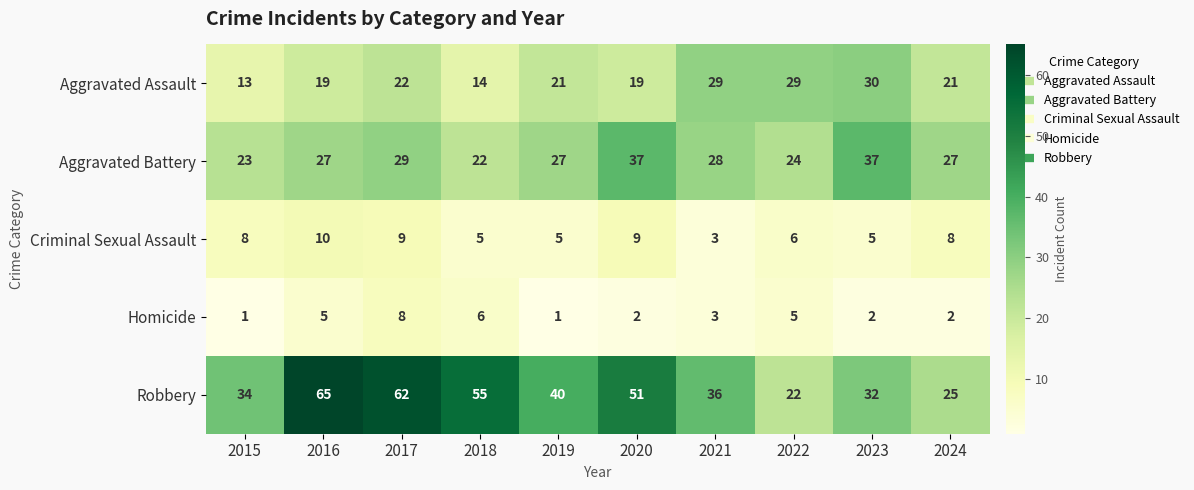

Where is Robbery nearest to the value 43?

2019